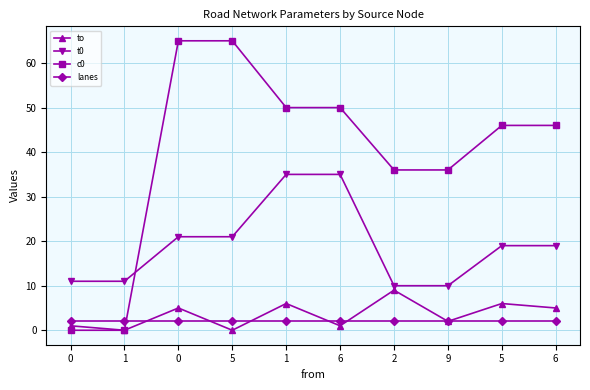

What are all the series names shown in the legend?

to, t0, c0, lanes